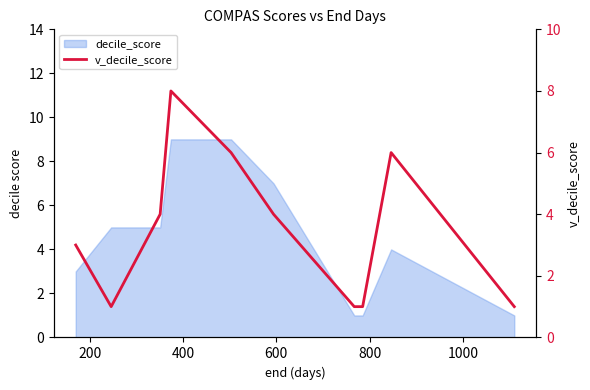

True or false: there are more than 1 points higher than both neighbors.

True